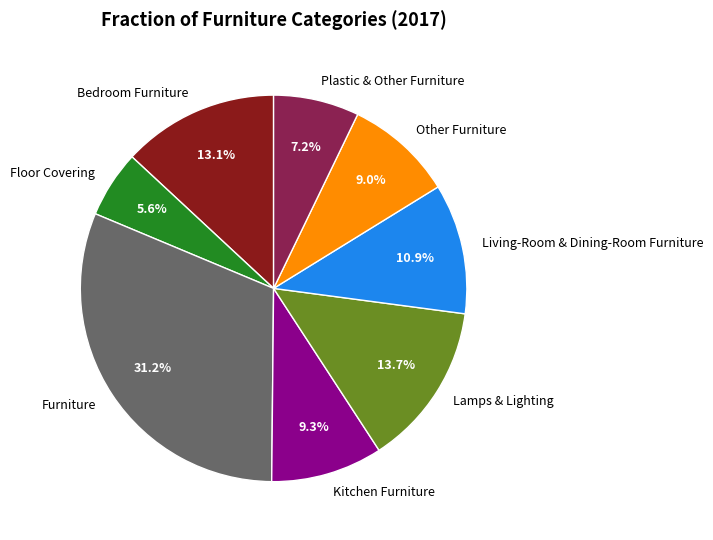

Combined, what portion of the pie is Kitchen Furniture and Plastic & Other Furniture?

16.5%